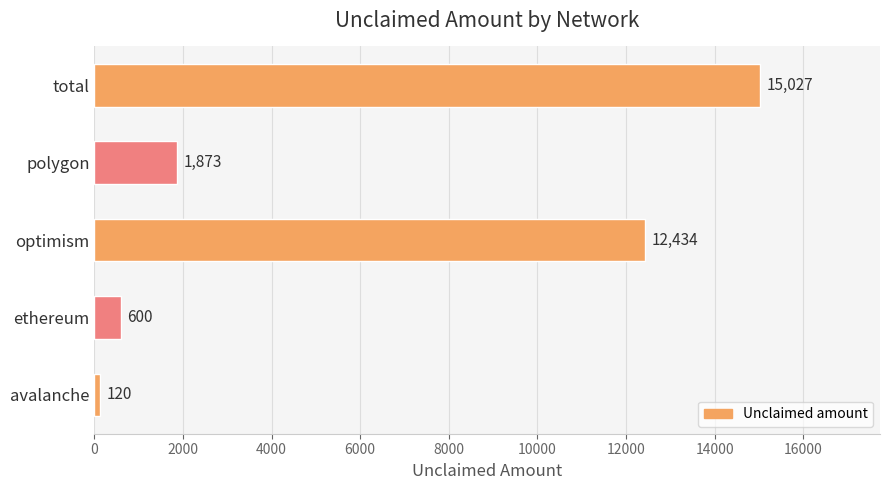

Read the value at total.

15027